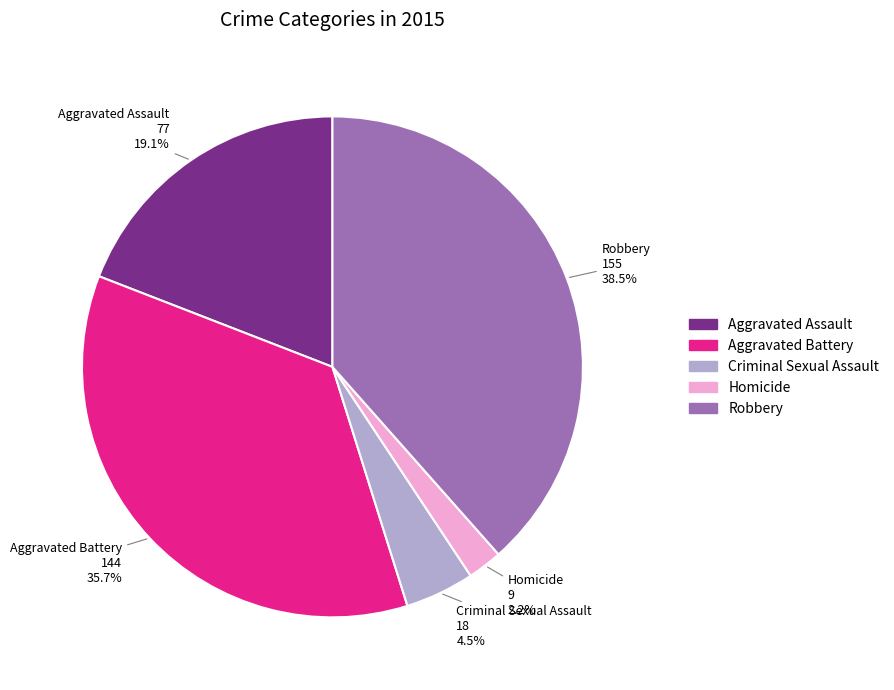

Rank the categories by value from highest to lowest.

Robbery, Aggravated Battery, Aggravated Assault, Criminal Sexual Assault, Homicide